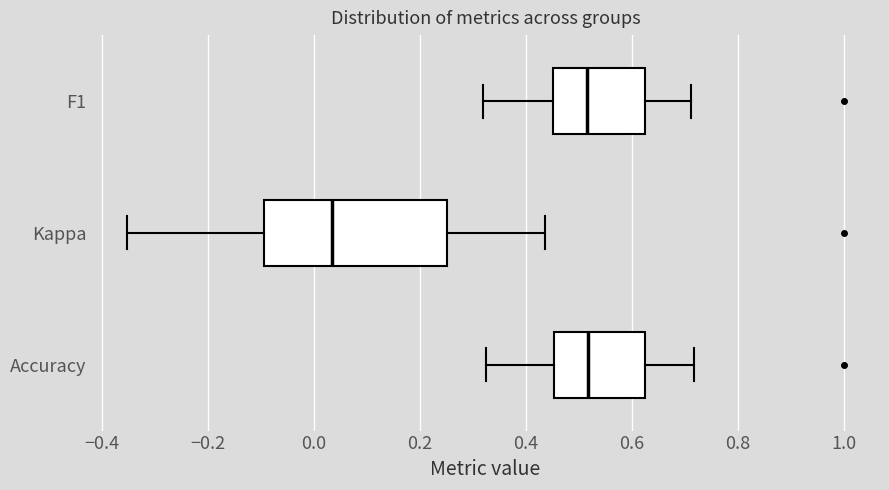

Reading bottom to top, read every box against the x-axis: the position of its median line, the range the box covers, and the ends of its whiskers. The values are not printed on the chart, so give them approximately, as read against the axis.

Accuracy: median 0.52, box 0.46 to 0.62, whiskers 0.32 to 0.72
Kappa: median 0.04, box -0.10 to 0.26, whiskers -0.36 to 0.44
F1: median 0.52, box 0.44 to 0.62, whiskers 0.32 to 0.72